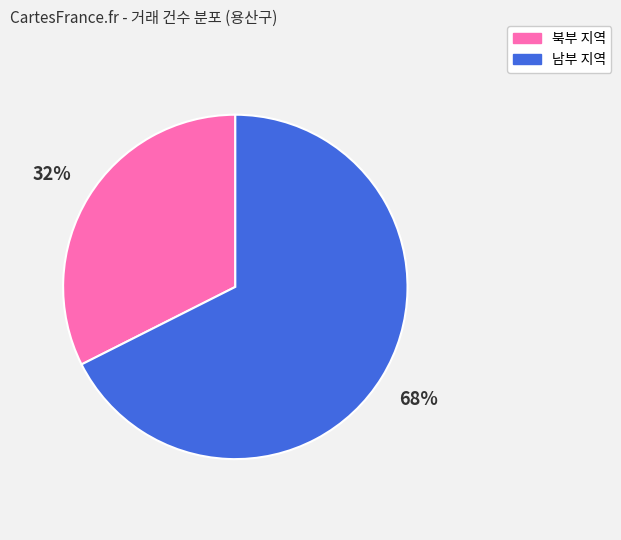

To the nearest percent, what is the average slice percentage?

50%